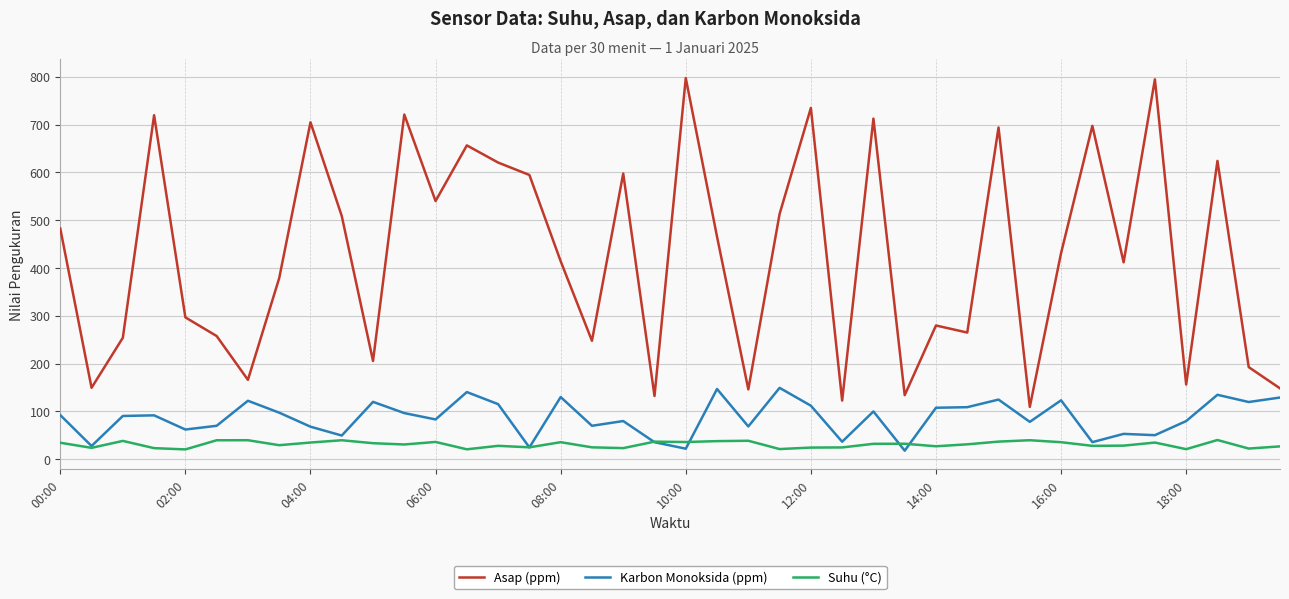

Which series has the largest range (max minus min)?

Asap (ppm)